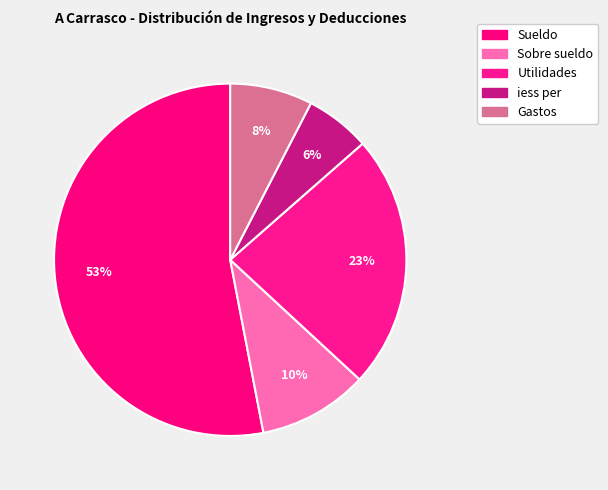

Rank the categories by value from lowest to highest.

iess per, Gastos, Sobre sueldo, Utilidades, Sueldo